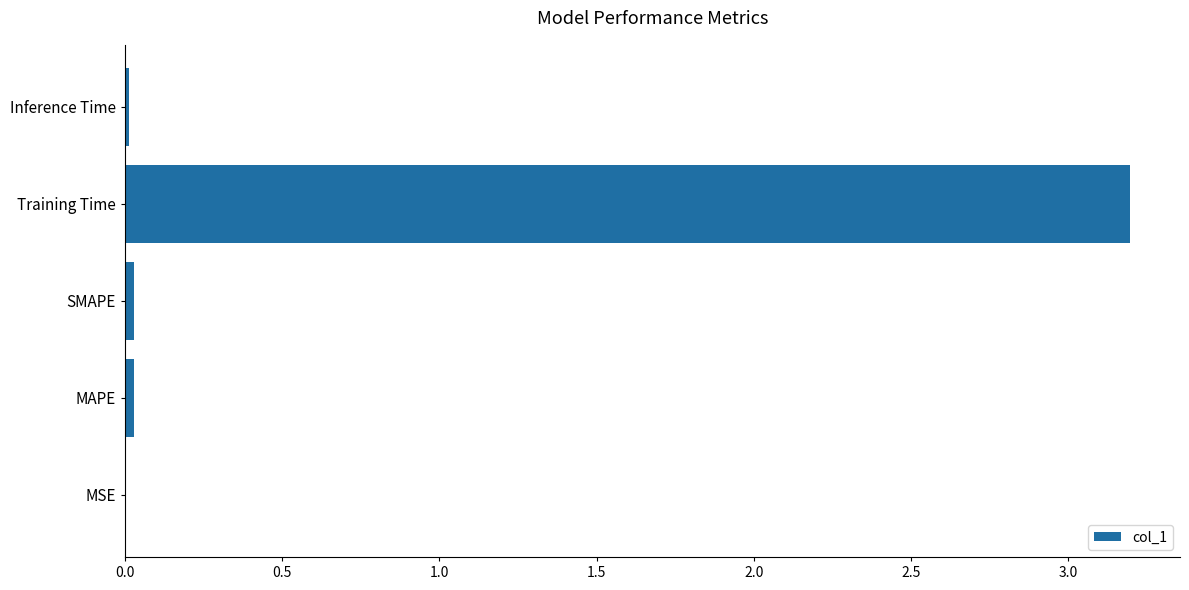

True or false: the data shows 0.0 at MAPE.

True